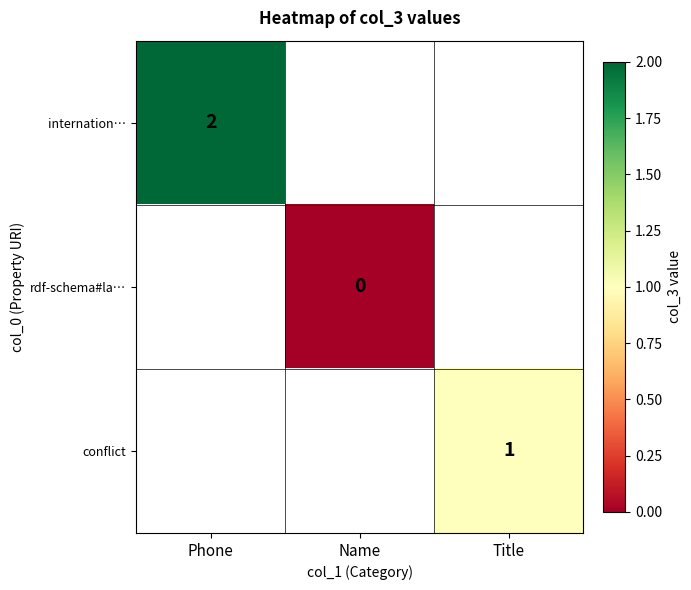

The value of internation… at Phone is 1. True or false?

False